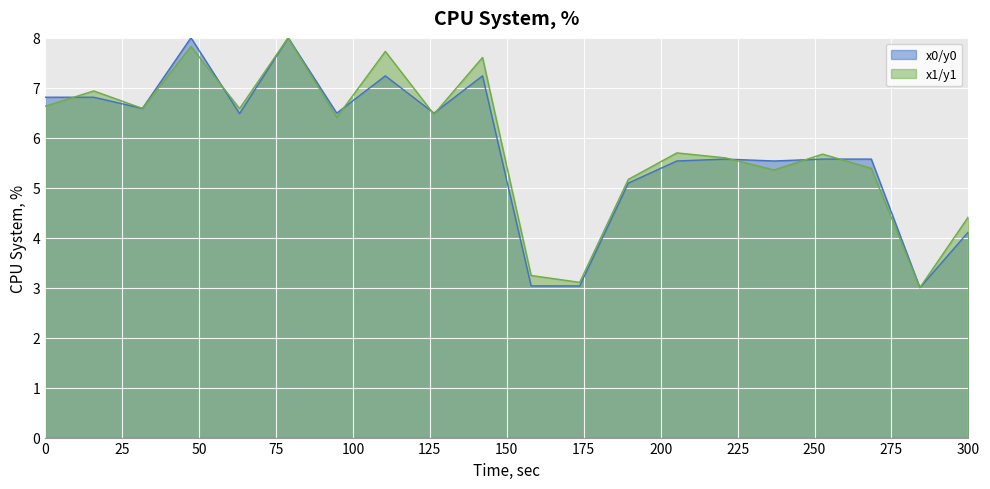

True or false: y1 and y0 intersect in this chart.

True